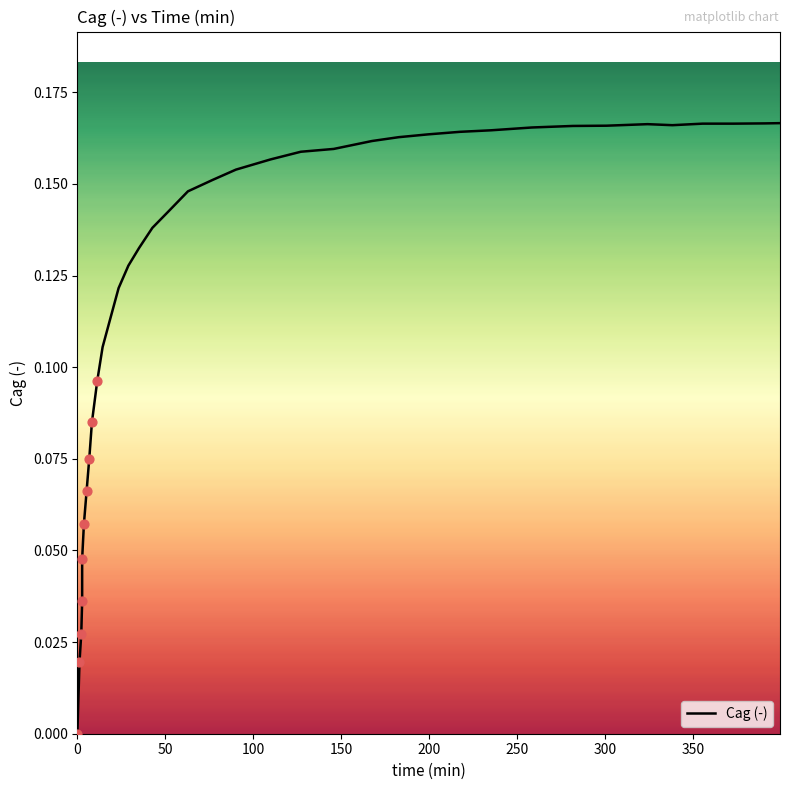

Is this an area chart (filled region under the line)?

No